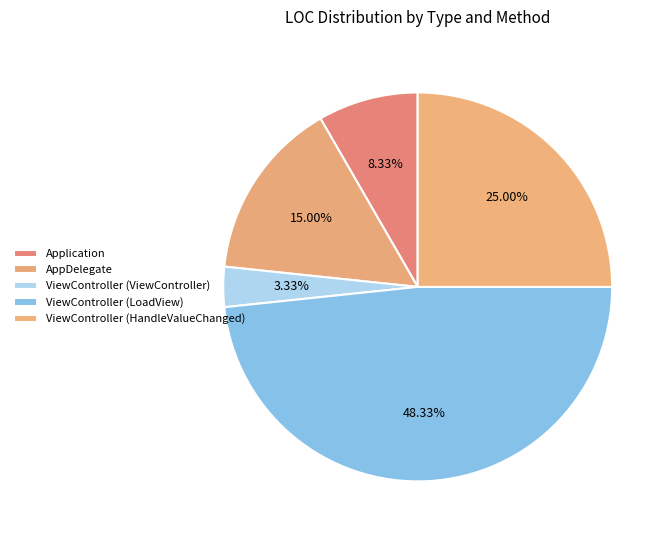

How many segments does this pie chart have?

5